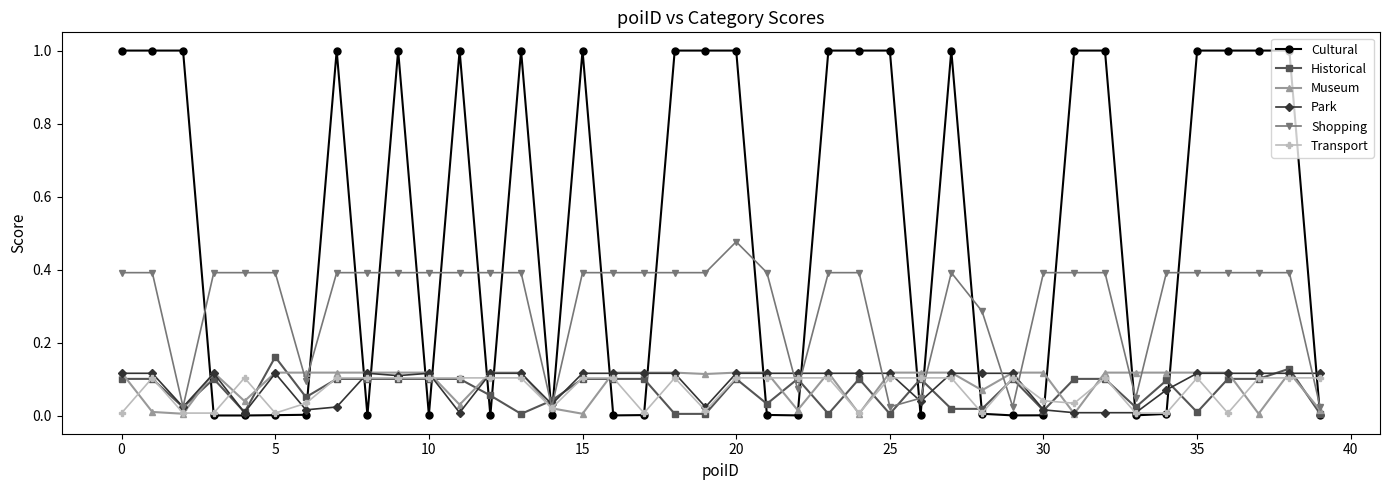

Which series has the widest spread of values?

Cultural